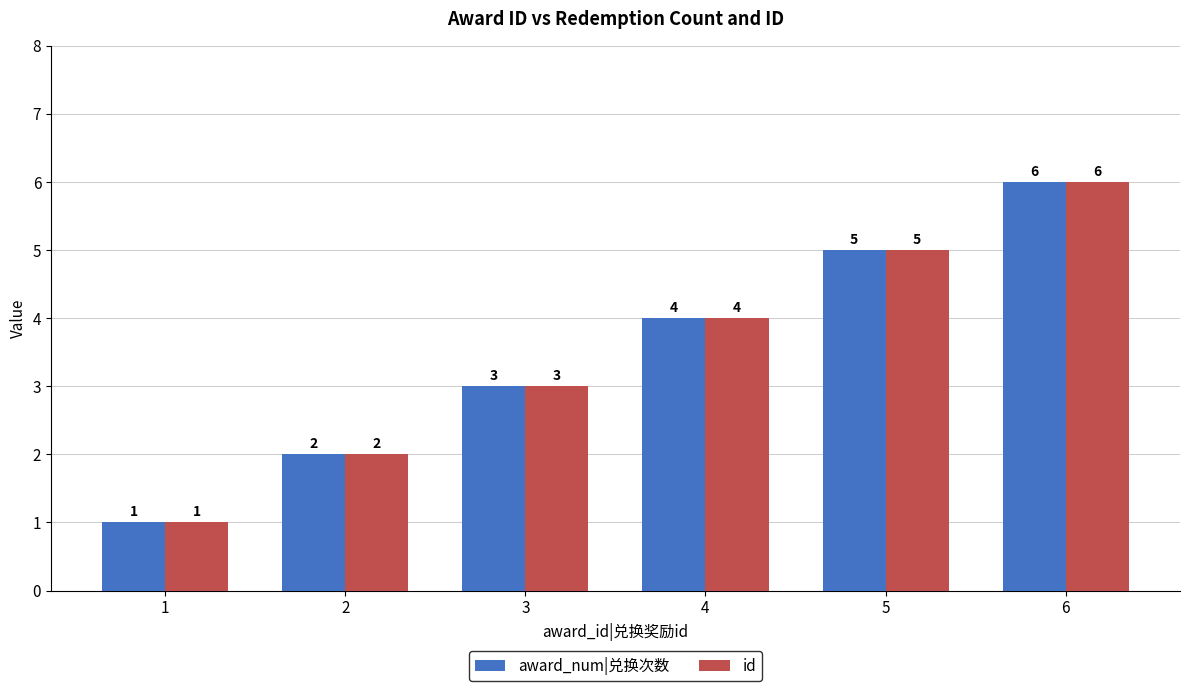

What is the total value across all series at 3?

6